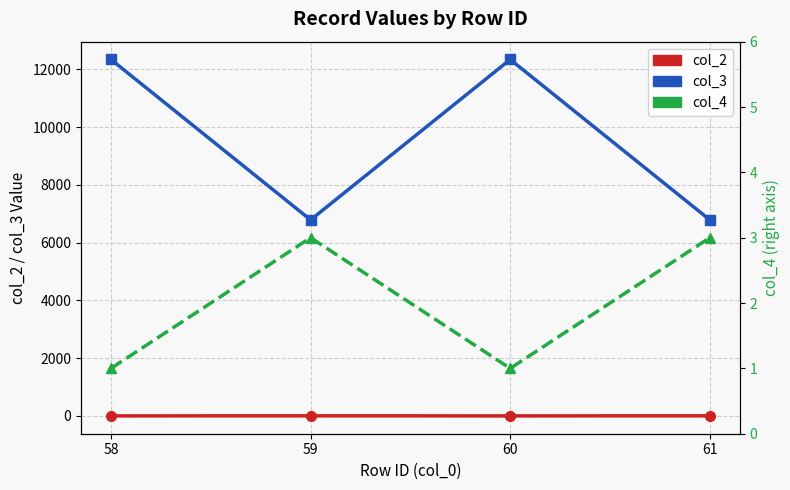

What is the smallest value displayed?

1